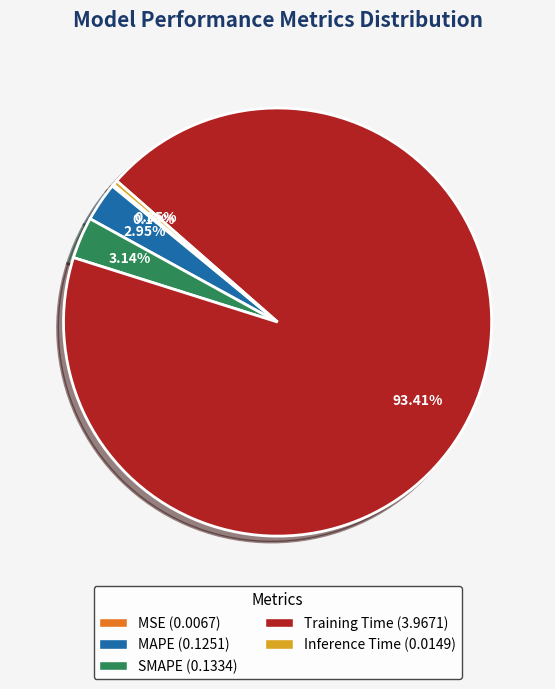

Is there any slice that represents more than half of the pie?

Yes